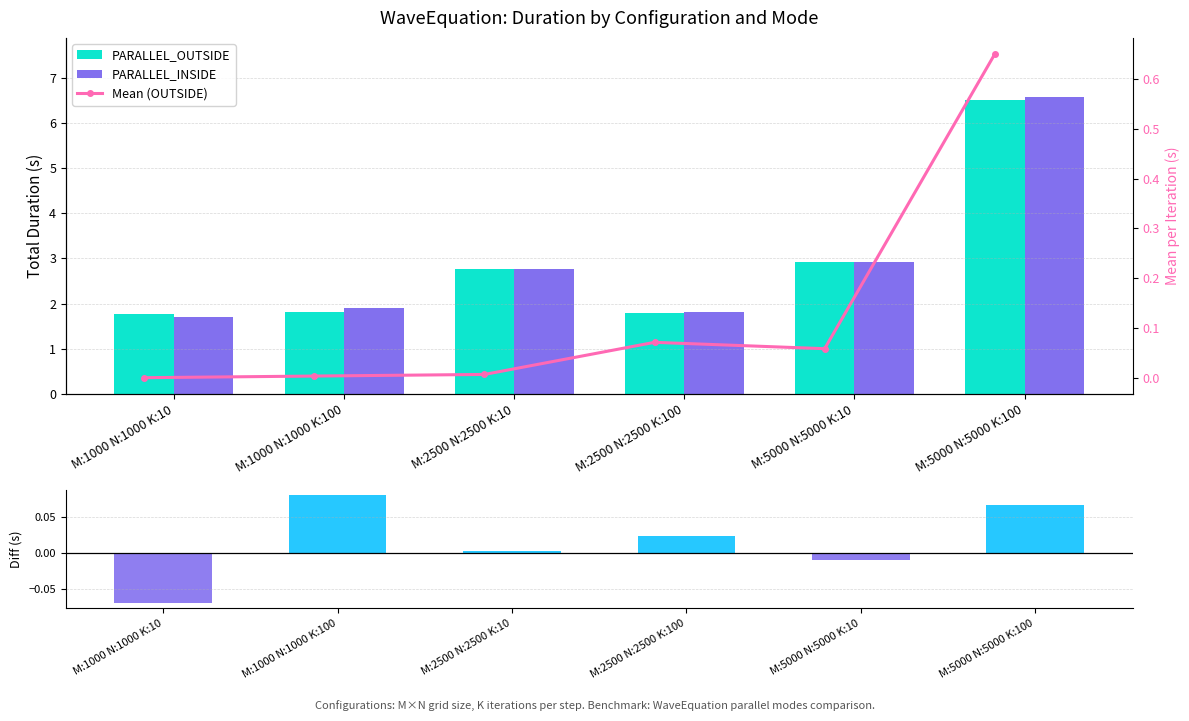

Which series changed the most between M:1000 N:1000 K:10 and M:5000 N:5000 K:100?

PARALLEL_INSIDE